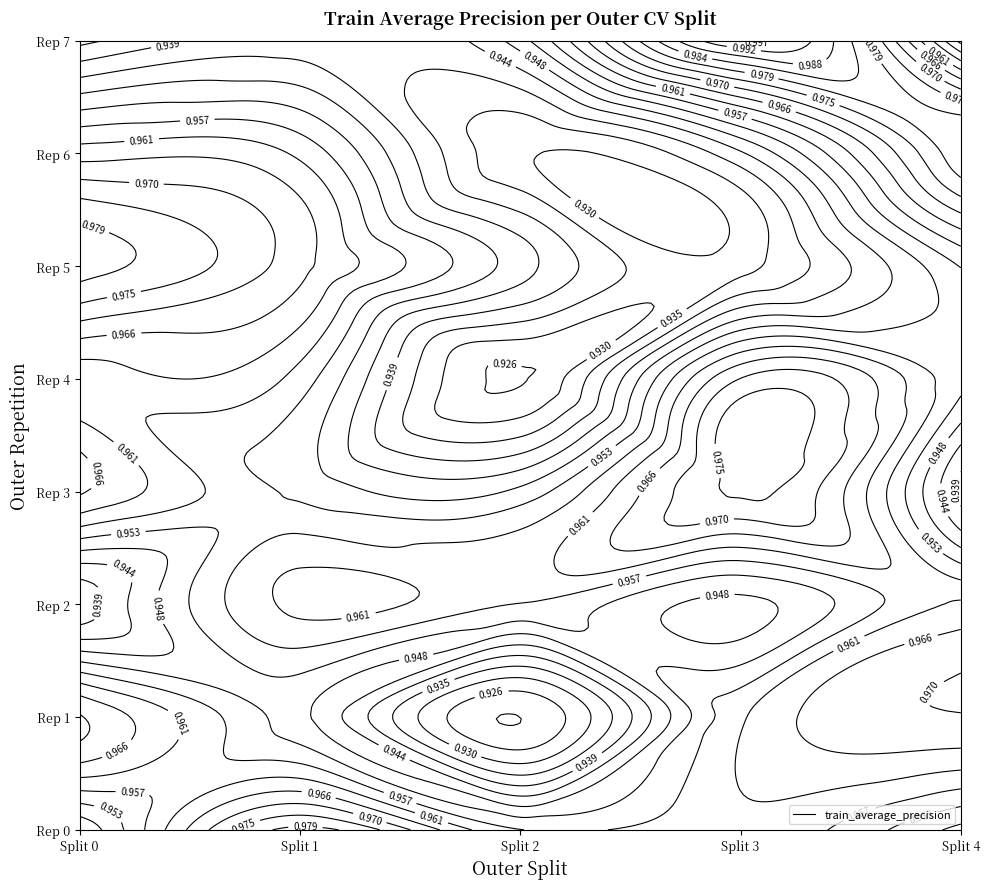

What is the sum of all values?

38.2